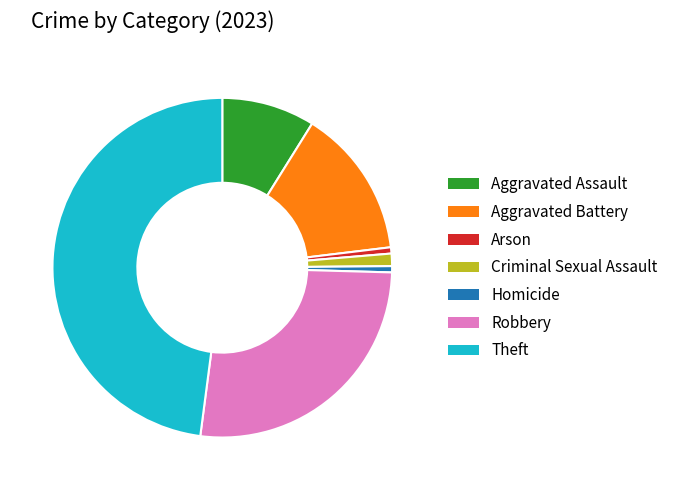

Between Aggravated Assault and Robbery, which is larger?

Robbery